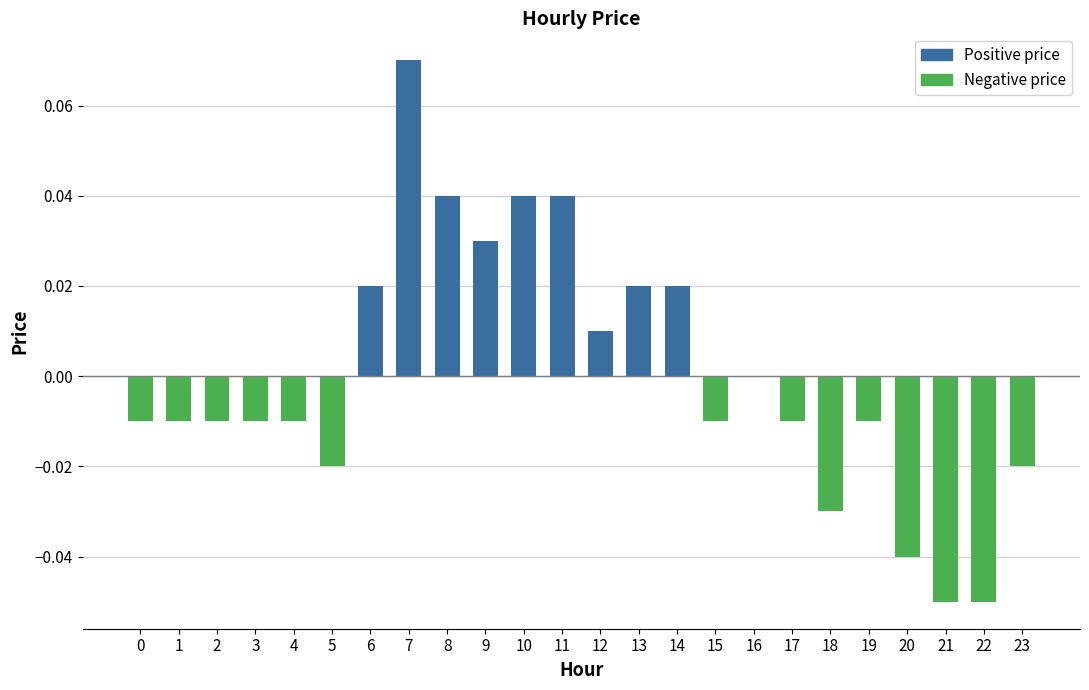

How many groups of bars are there?

24